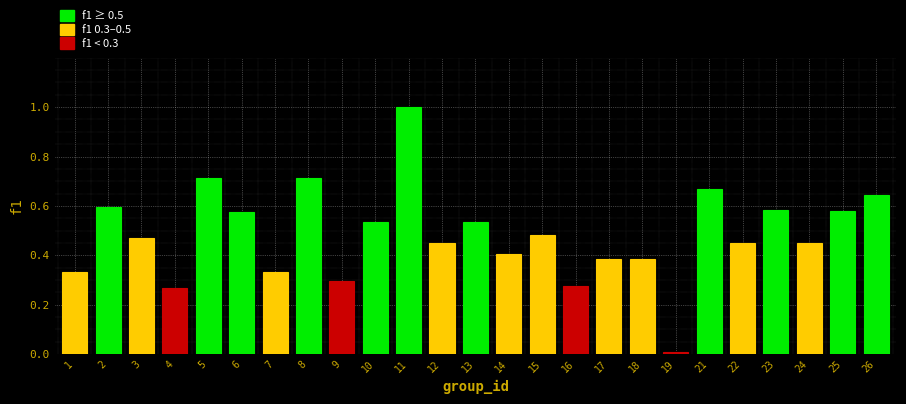

The value at 26 is 1.1. True or false?

False